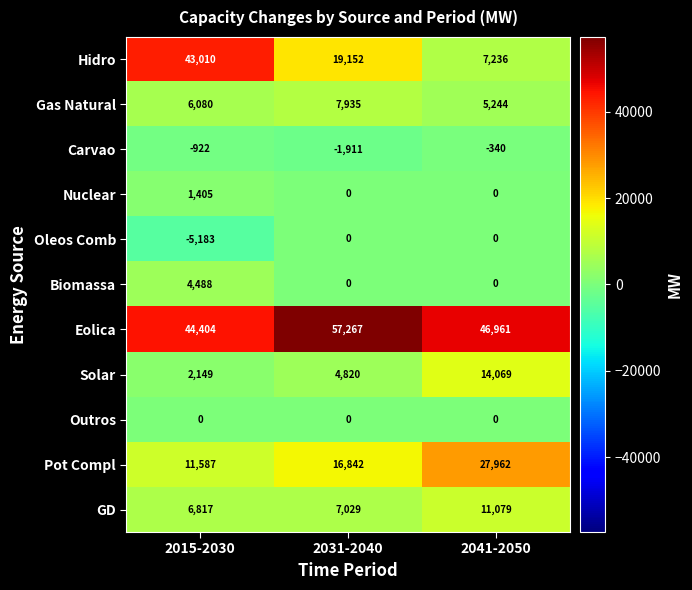

At how many categories does at least one series exceed 11474?

3